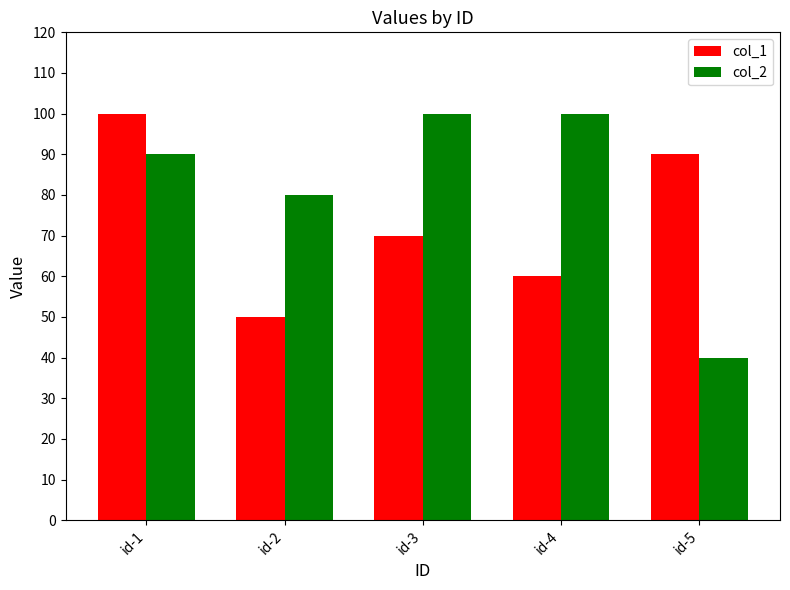

Count the number of data series in this chart.

2